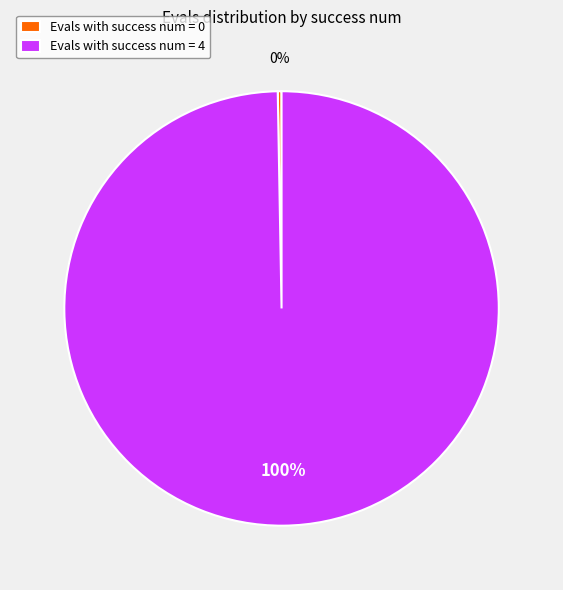

Between Evals with success num = 0 and Evals with success num = 4, which is larger?

Evals with success num = 4